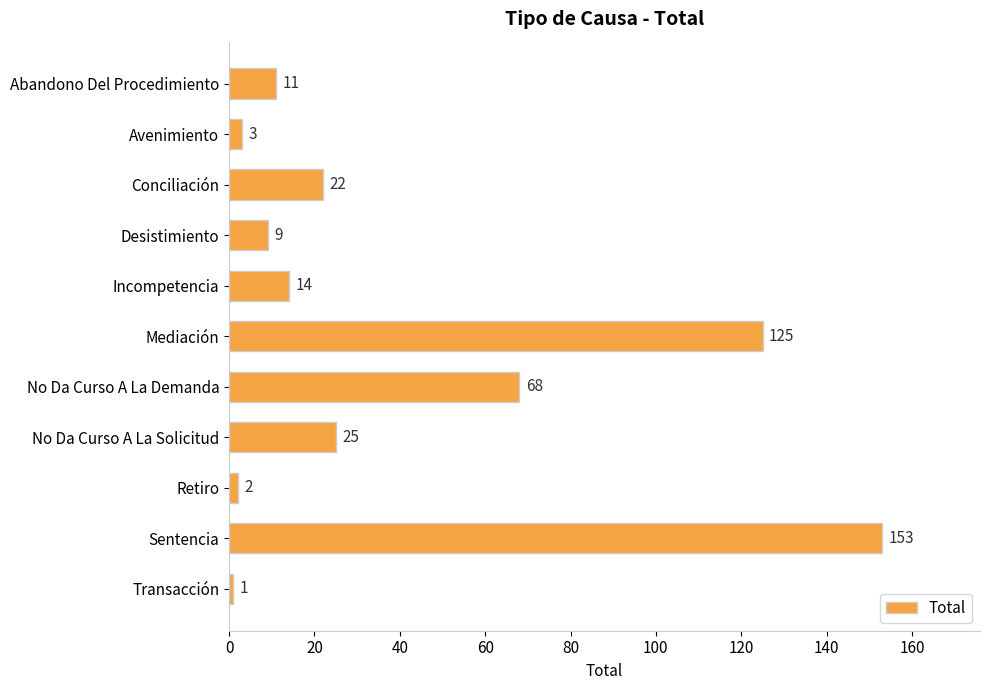

The chart shows a value of 11 at Abandono Del Procedimiento. True or false?

True